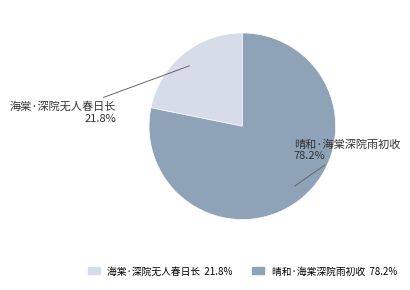

The 晴和·海棠深院雨初收 slice represents 91% of the pie. True or false?

False